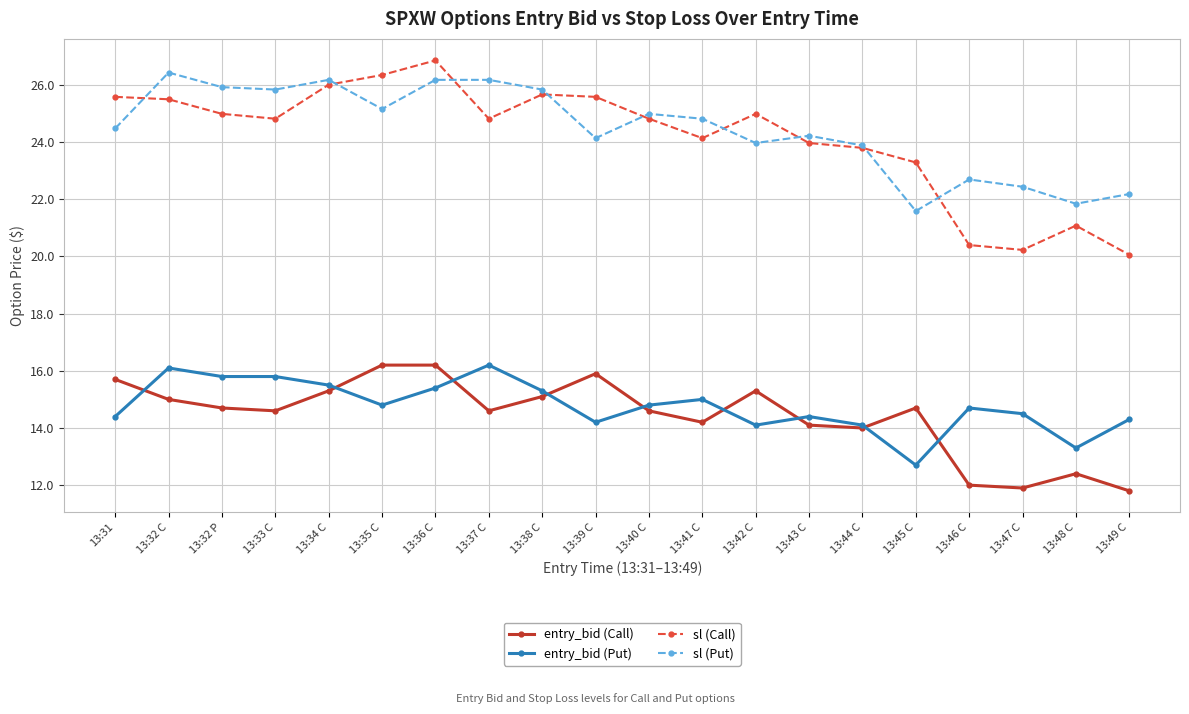

Is this an area chart (filled region under the line)?

No